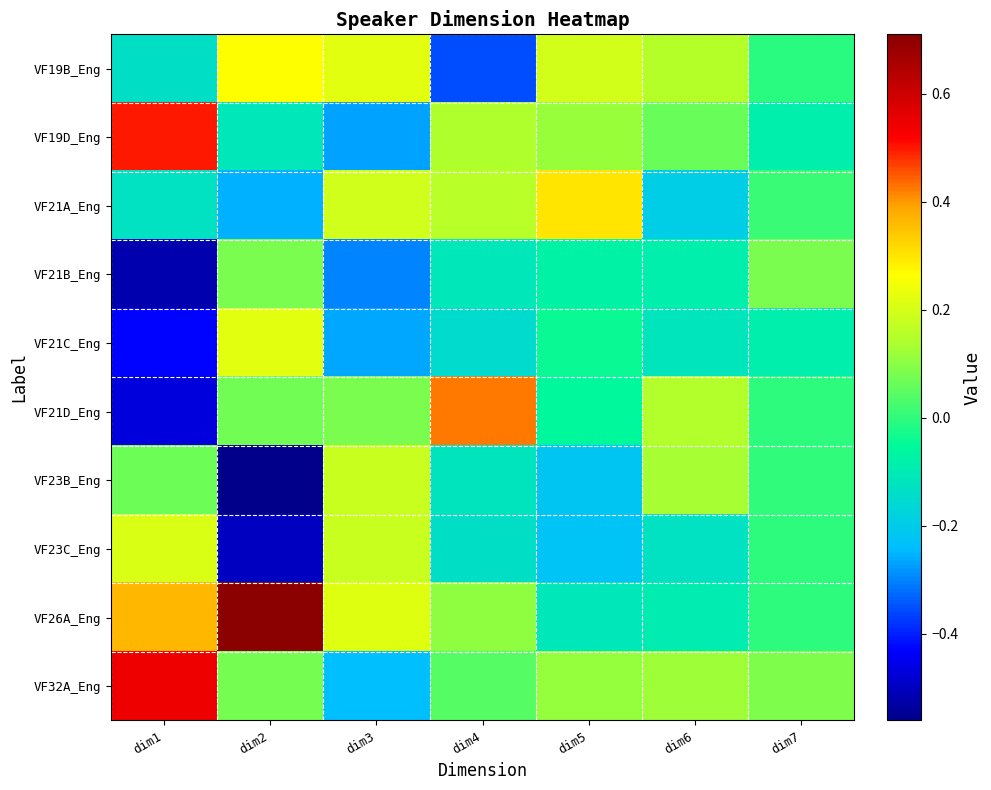

At which category is the sum across all series the highest?

dim5